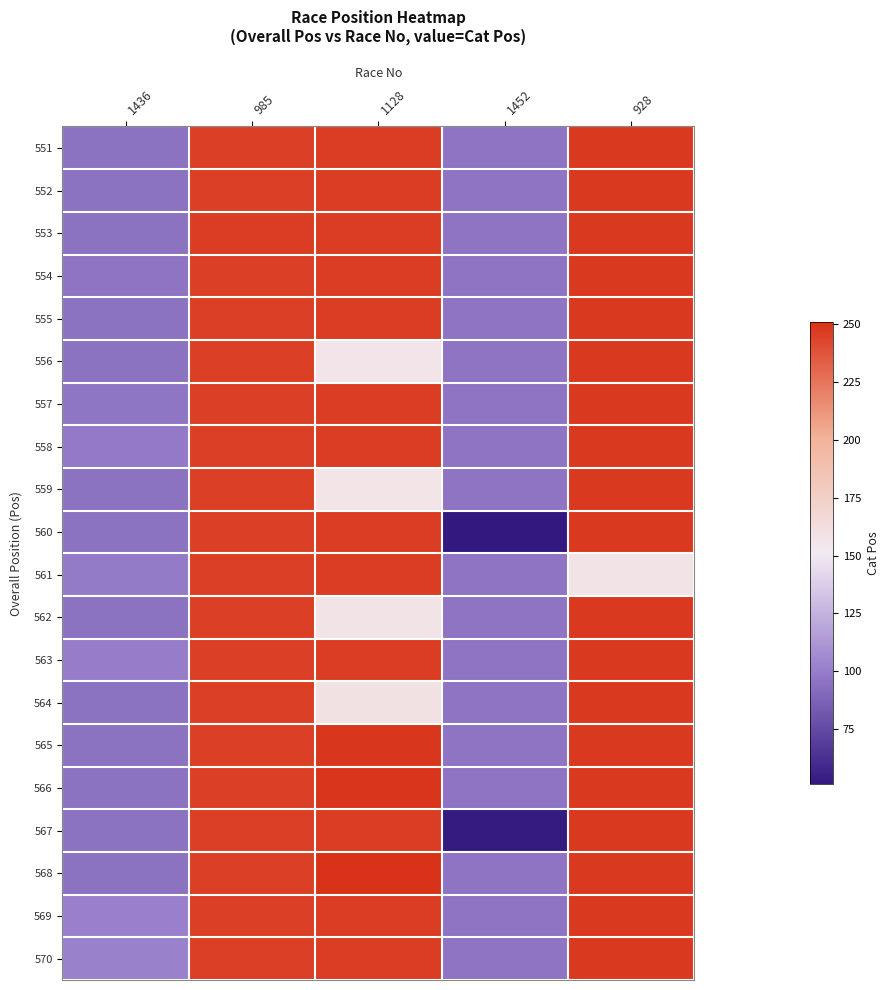

What is the spread (max minus min) of values at 928?

90